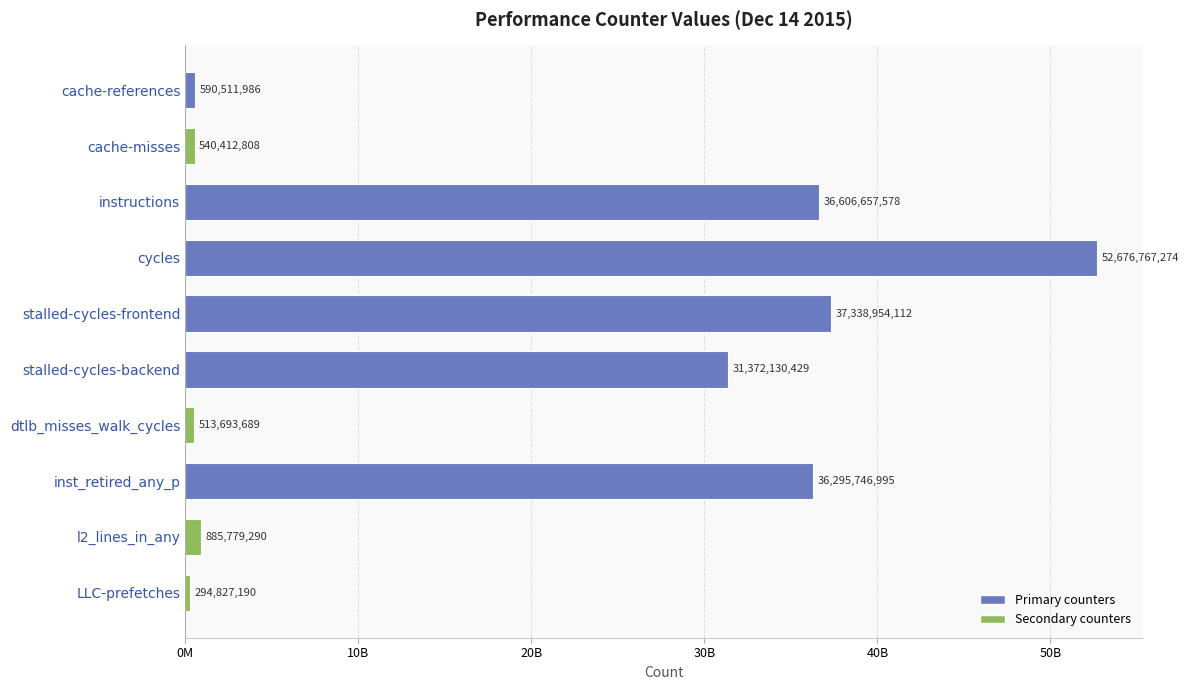

Are the bars horizontal?

Yes